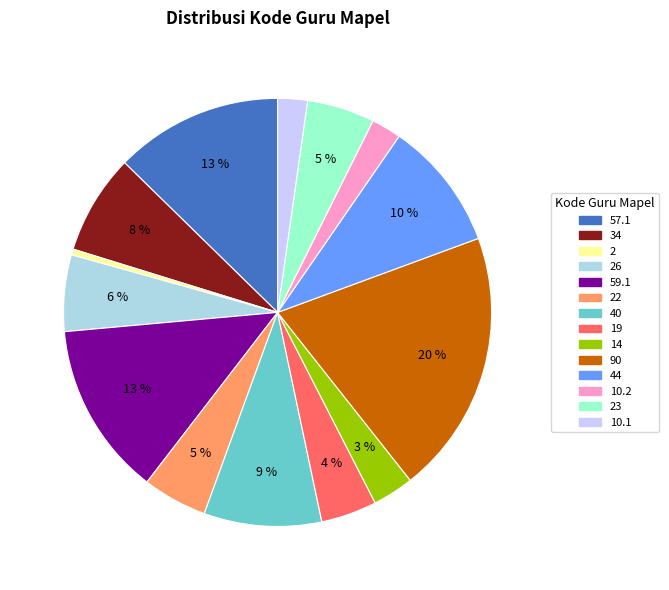

Is there a majority slice in this chart?

No